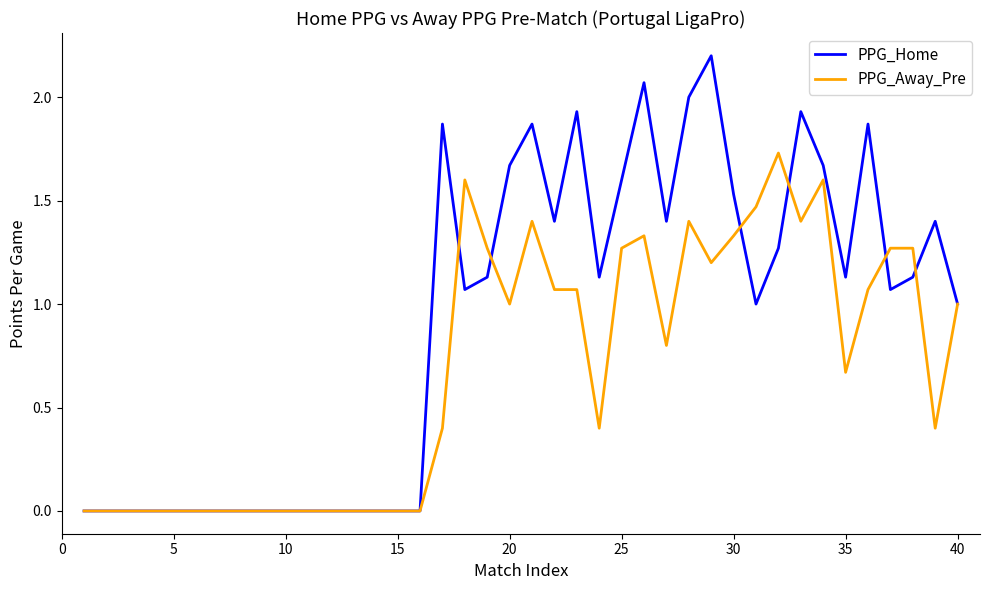

What is the maximum value shown in the chart?

2.2